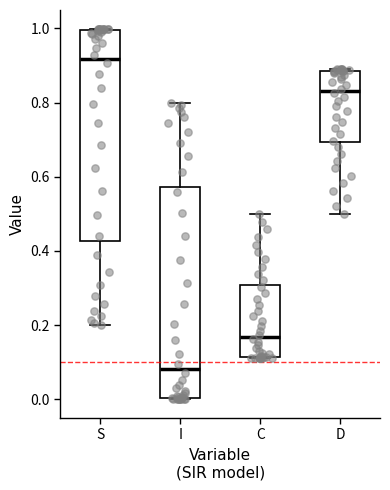

Reading left to right, read every box against the y-axis: the position of its median line, the range the box covers, and the ends of its whiskers. The values are not printed on the chart, so give them approximately, as read against the axis.

S: median 0.92, box 0.42 to 1.00, whiskers 0.20 to 1.00
I: median 0.08, box 0.00 to 0.58, whiskers 0.00 to 0.80
C: median 0.16, box 0.12 to 0.30, whiskers 0.10 to 0.50
D: median 0.84, box 0.70 to 0.88, whiskers 0.50 to 0.90